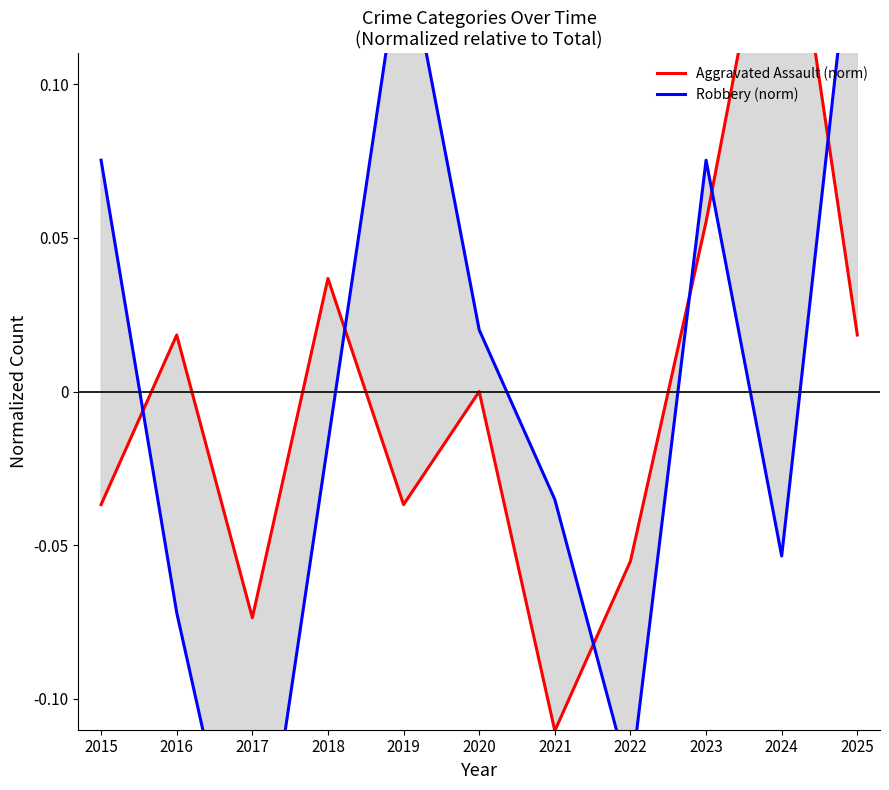

True or false: Robbery (norm) has more than 2 interior local peaks.

False